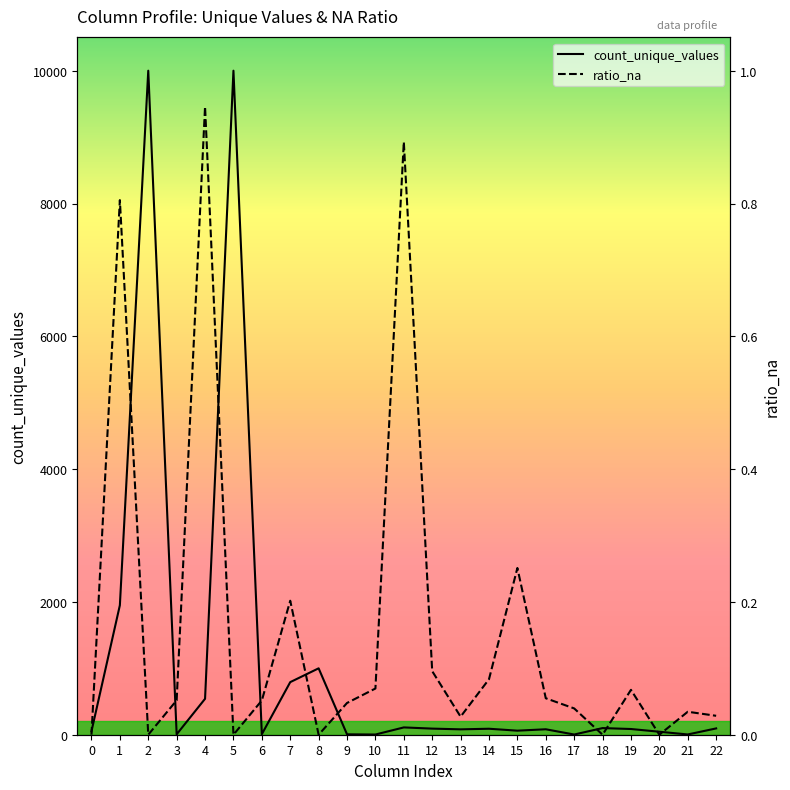

At which category does count_unique_values reach its first local valley?

3